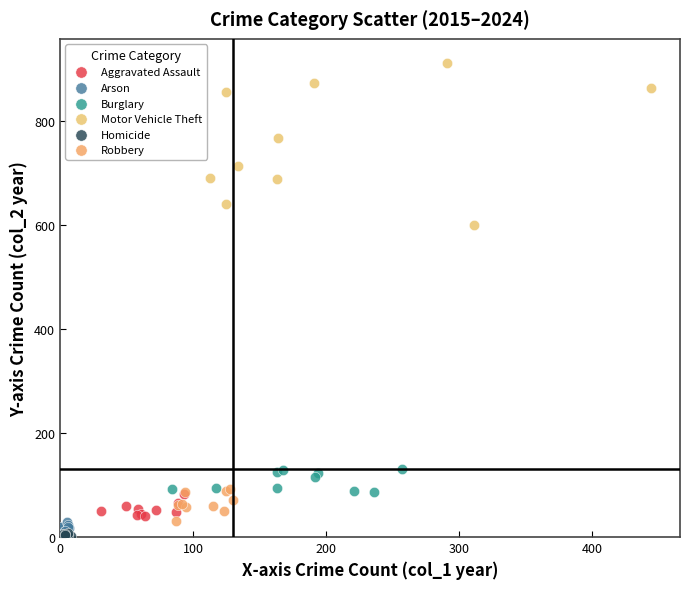

What are all the series names shown in the legend?

Aggravated Assault, Arson, Burglary, Motor Vehicle Theft, Homicide, Robbery